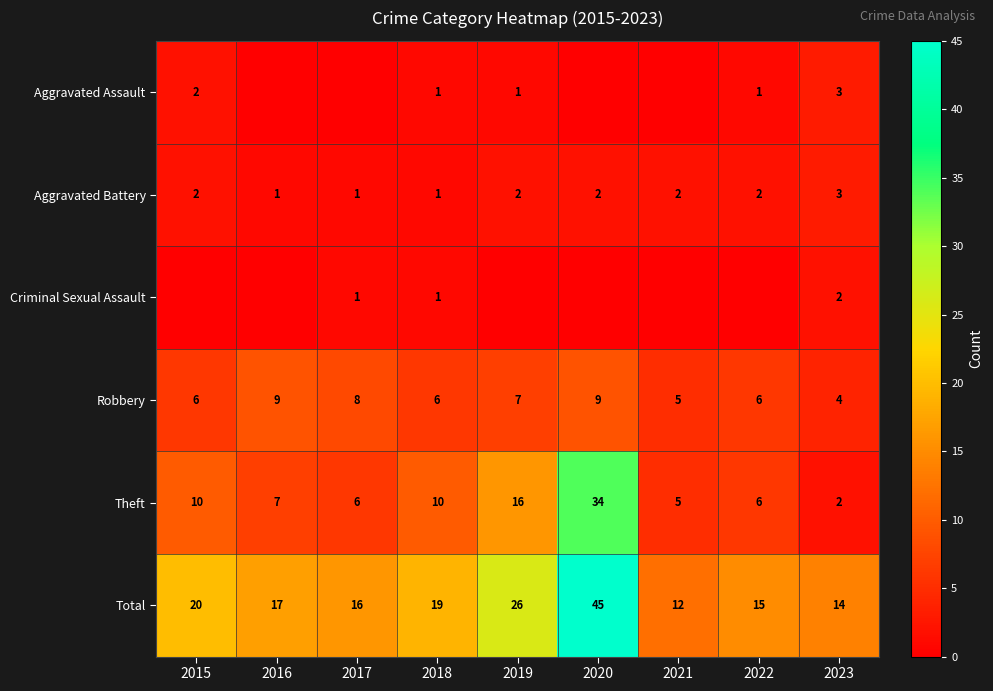

The Aggravated Assault series shows 1 at 2015. True or false?

False